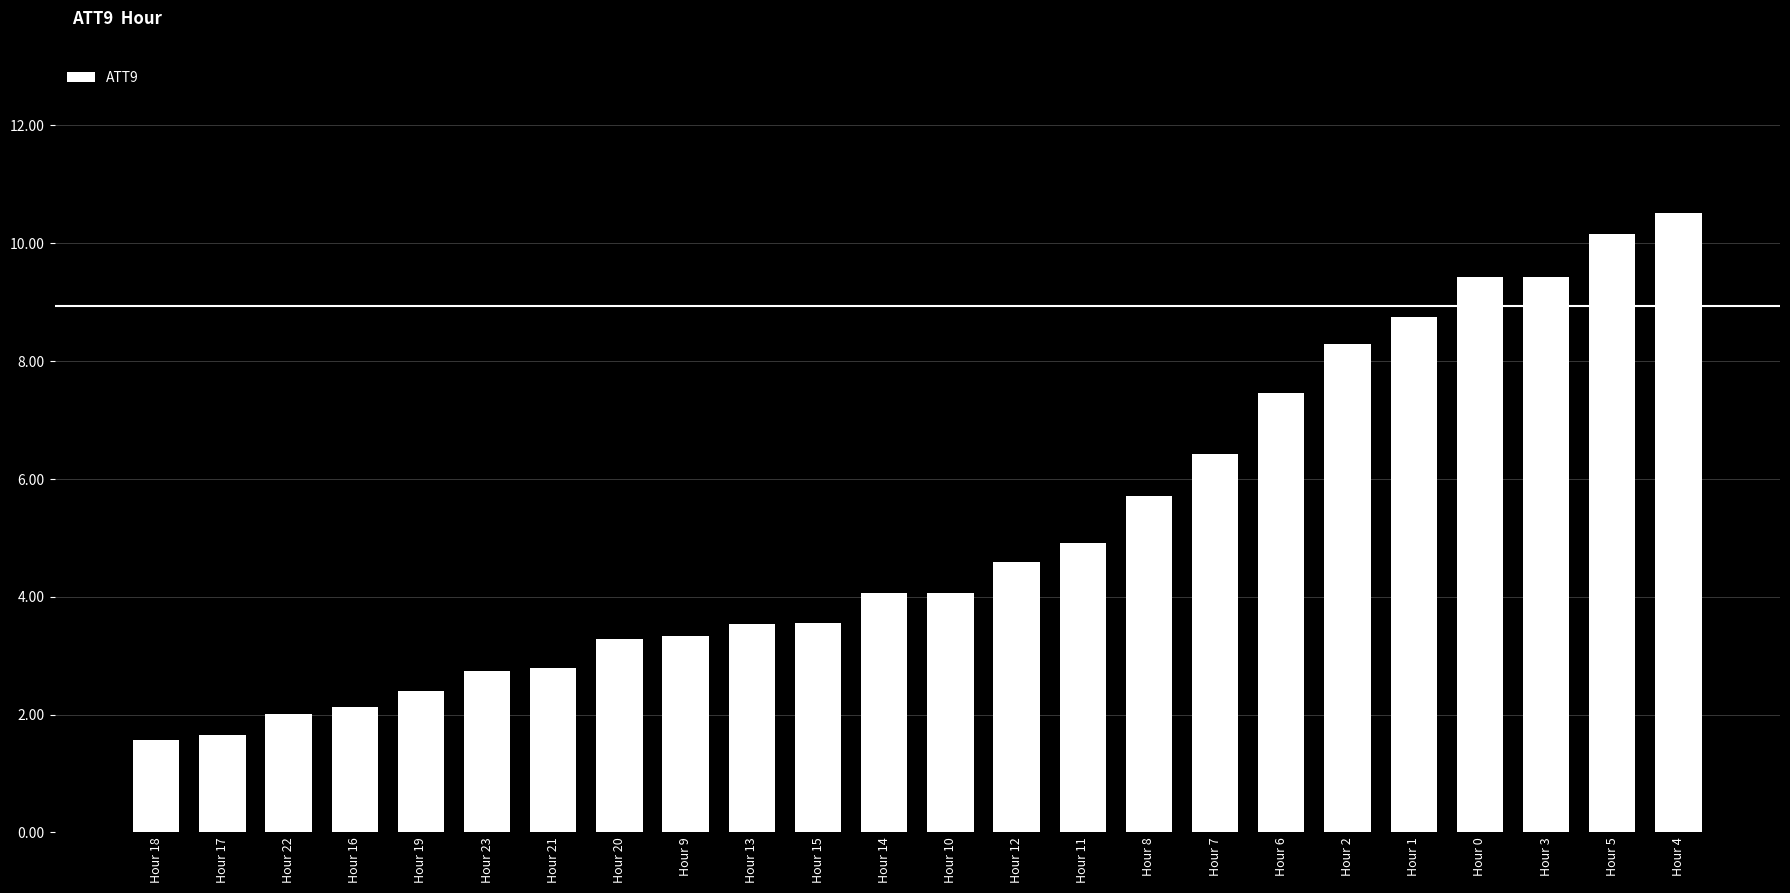

At which label is the value closest to 6?

Hour 8